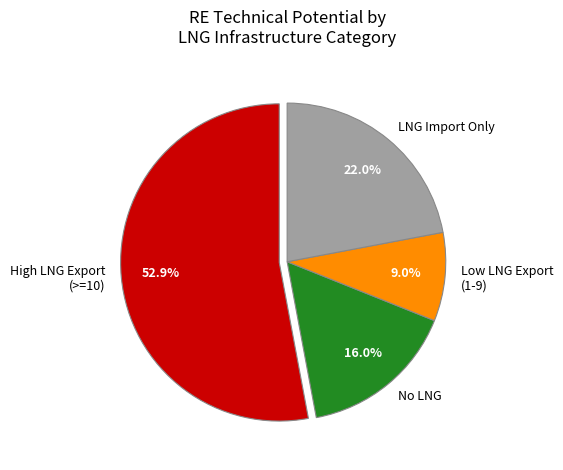

Which category has the smallest portion of the pie?

Low LNG Export (1-9)